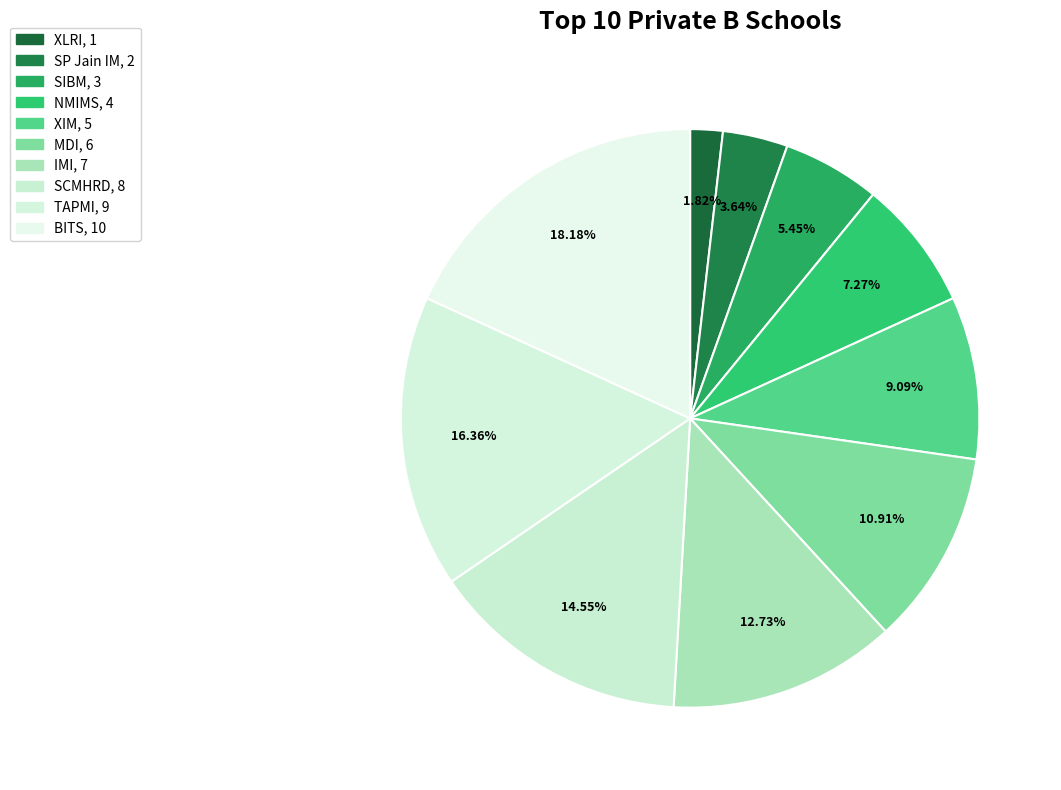

To the nearest percent, what percentage of the pie is BITS?

18%